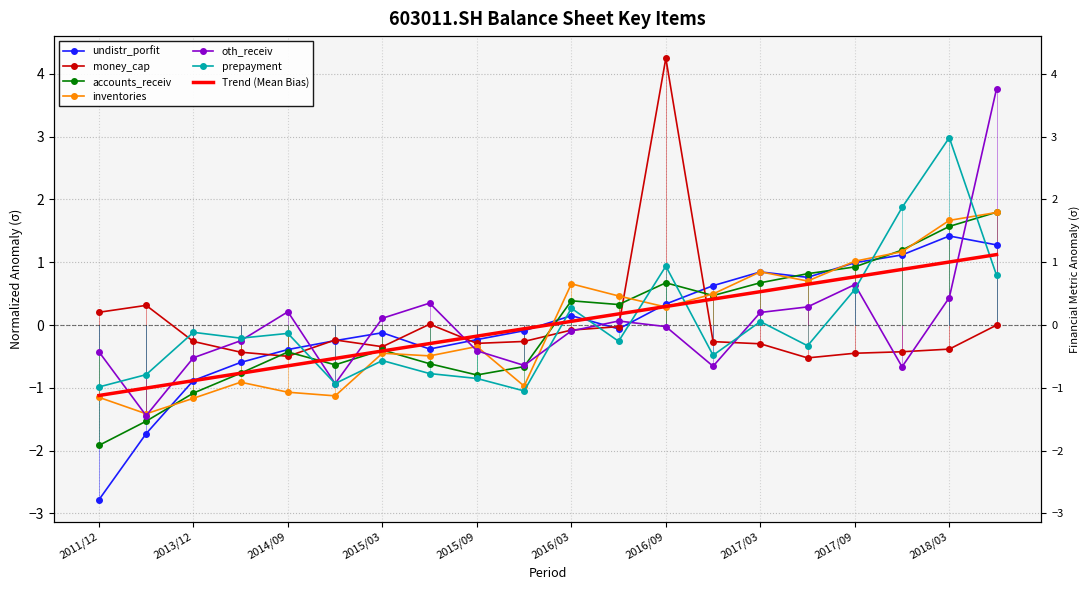

How many positive values does the accounts_receiv series have?

10